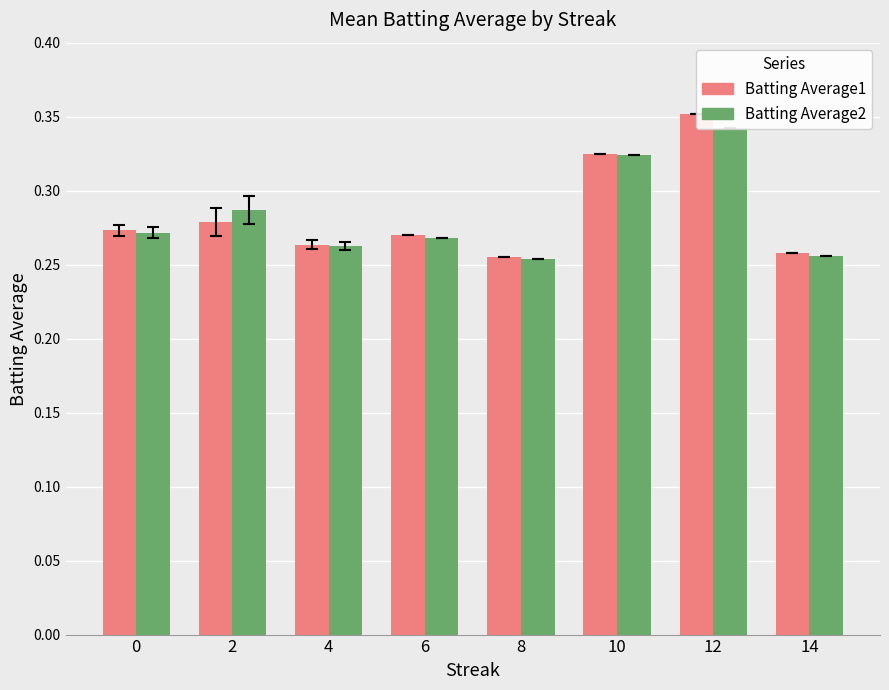

Count the number of categories in the chart.

8